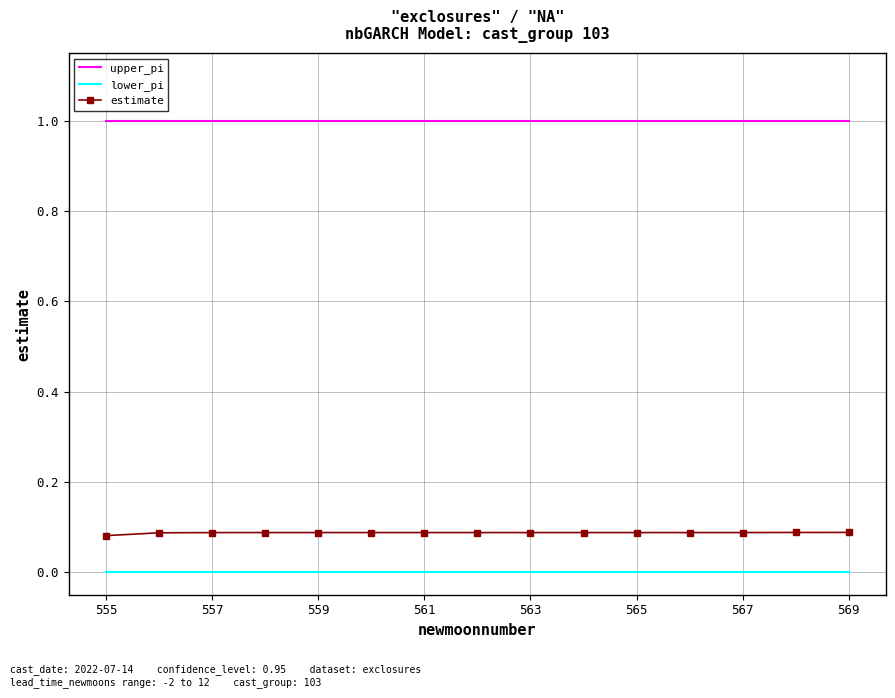

What is the maximum value shown in the chart?

1.0